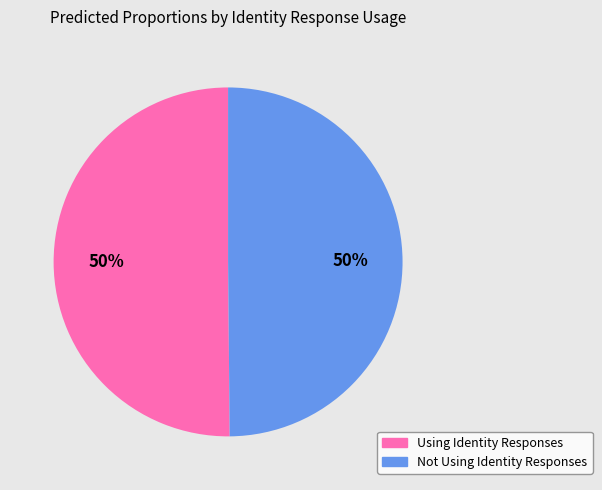

What is the ratio of the value at Using Identity Responses to the value at Not Using Identity Responses?

1.0